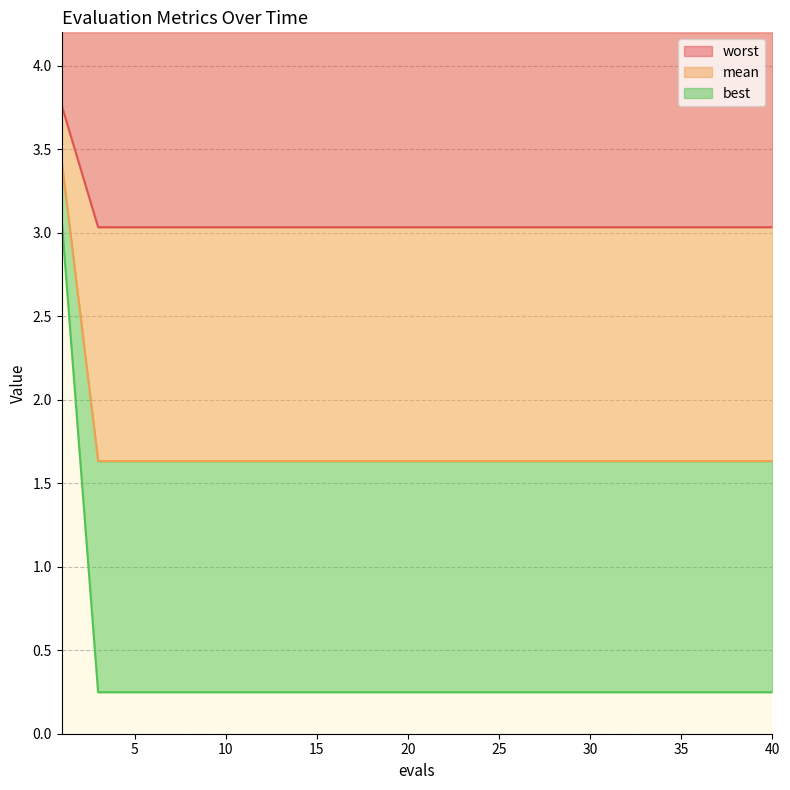

What is the minimum value shown in the chart?

0.2